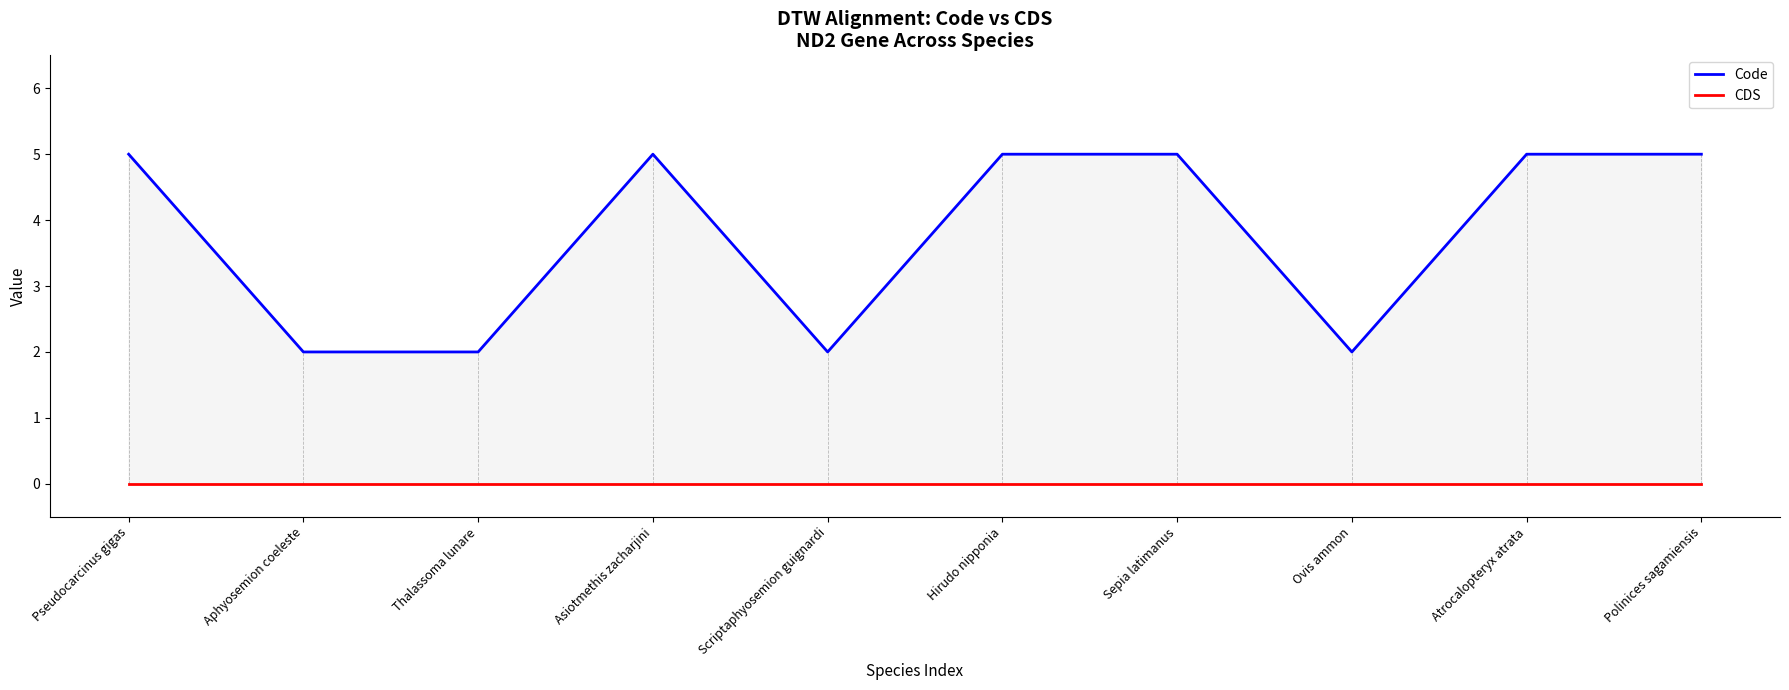

Reading left to right, what are all the values shown in this chart?

Code: Pseudocarcinus gigas=5	Aphyosemion coeleste=2	Thalassoma lunare=2	Asiotmethis zacharjini=5	Scriptaphyosemion guignardi=2	Hirudo nipponia=5	Sepia latimanus=5	Ovis ammon=2	Atrocalopteryx atrata=5	Polinices sagamiensis=5
CDS: Pseudocarcinus gigas=0	Aphyosemion coeleste=0	Thalassoma lunare=0	Asiotmethis zacharjini=0	Scriptaphyosemion guignardi=0	Hirudo nipponia=0	Sepia latimanus=0	Ovis ammon=0	Atrocalopteryx atrata=0	Polinices sagamiensis=0